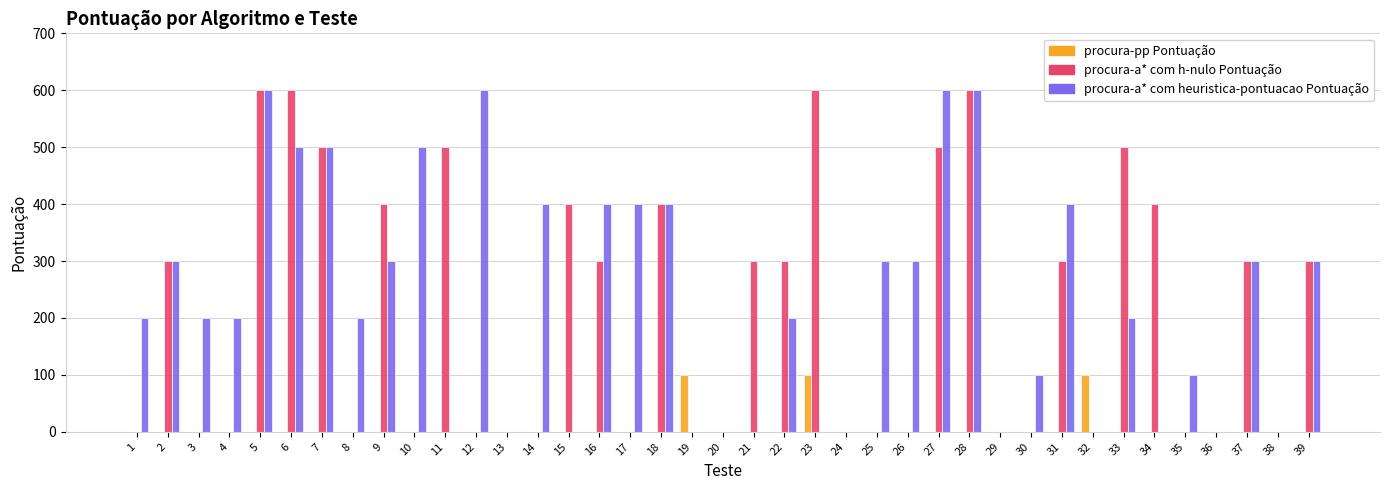

Count the number of categories in the chart.

39